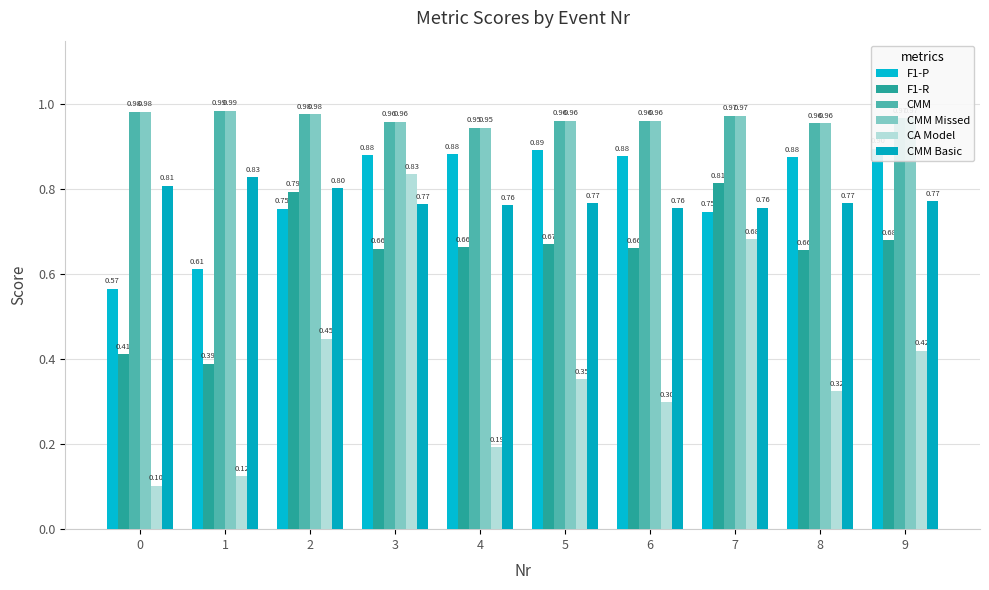

Reading left to right, list all the values displayed in this chart.

F1-P: 0.6	0.6	0.8	0.9	0.9	0.9	0.9	0.7	0.9	0.9
F1-R: 0.4	0.4	0.8	0.7	0.7	0.7	0.7	0.8	0.7	0.7
CMM: 1.0	1.0	1.0	1.0	0.9	1.0	1.0	1.0	1.0	1.0
CMM Missed: 1.0	1.0	1.0	1.0	0.9	1.0	1.0	1.0	1.0	1.0
CA Model: 0.1	0.1	0.4	0.8	0.2	0.4	0.3	0.7	0.3	0.4
CMM Basic: 0.8	0.8	0.8	0.8	0.8	0.8	0.8	0.8	0.8	0.8